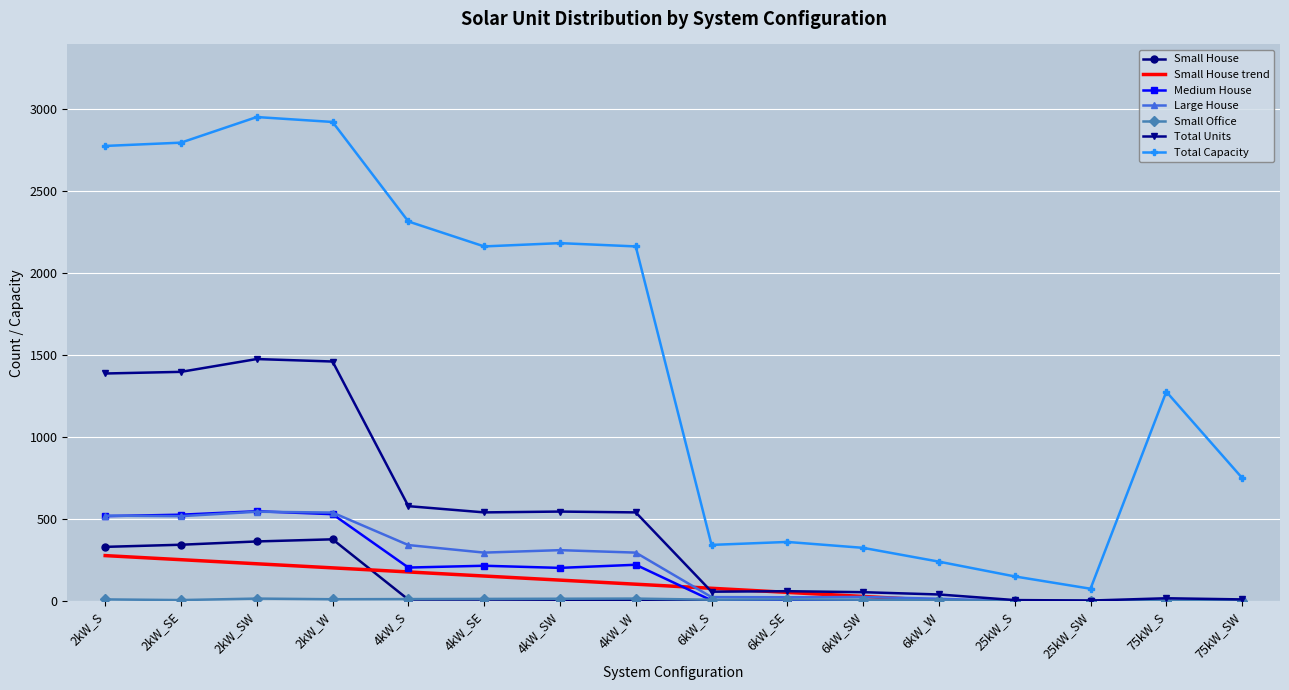

What is the difference between the maximum and minimum values in the Small Office series?

15